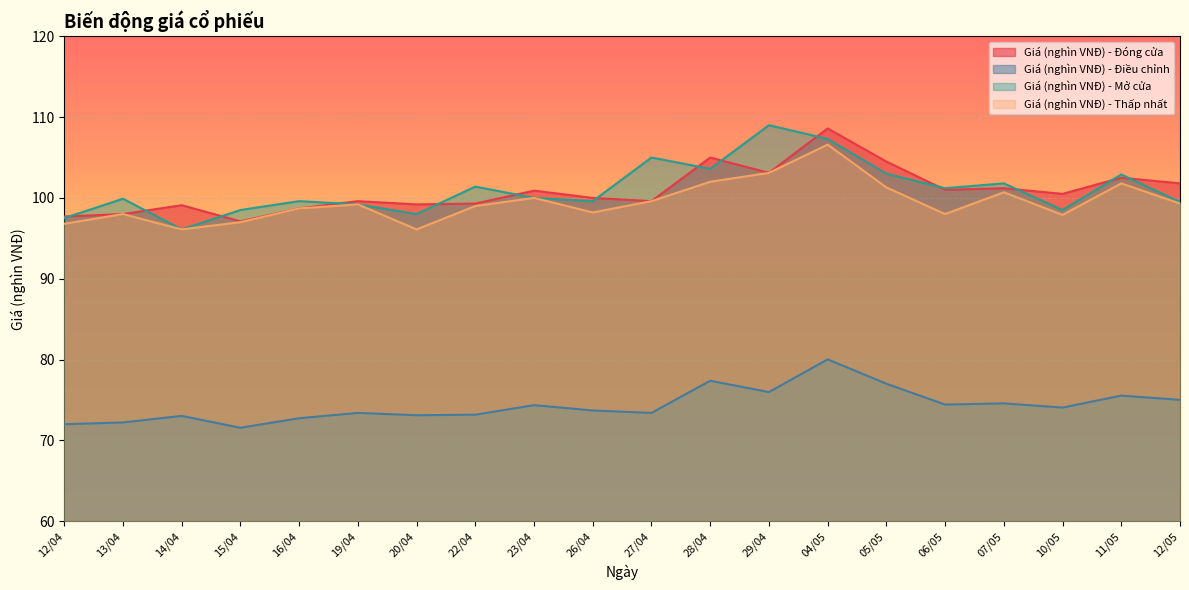

True or false: Giá (nghìn VNĐ) - Thấp nhất and Giá (nghìn VNĐ) - Đóng cửa intersect in this chart.

False